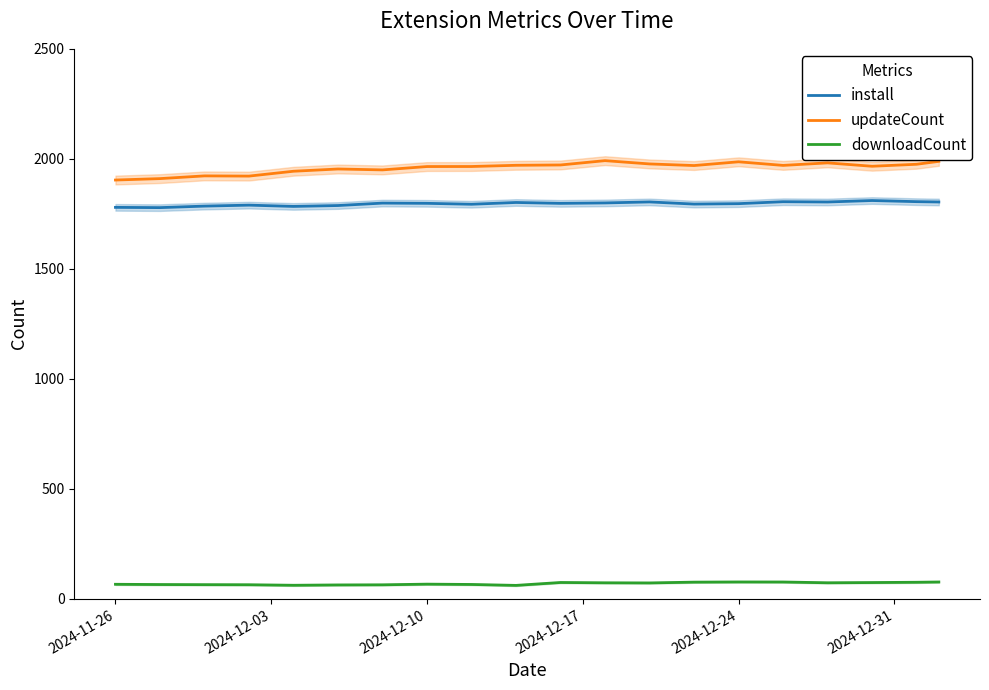

What is the difference between the maximum and minimum values in the downloadCount series?

15.6